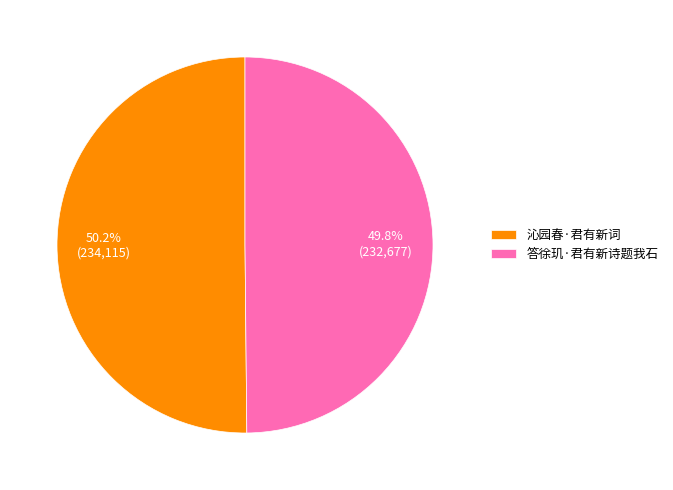

The 答徐玑·君有新诗题我石 slice represents 41% of the pie. True or false?

False